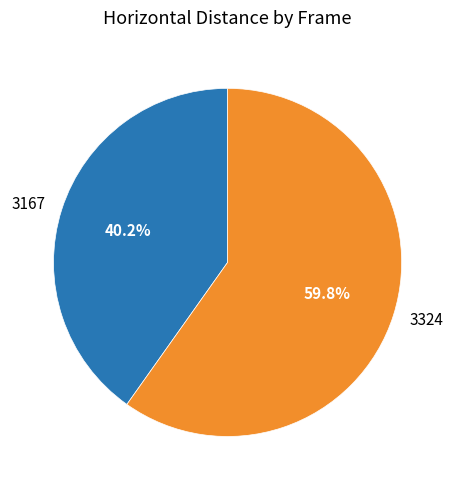

To the nearest percent, what is the difference between the 3324 and 3167 slice percentages?

20%